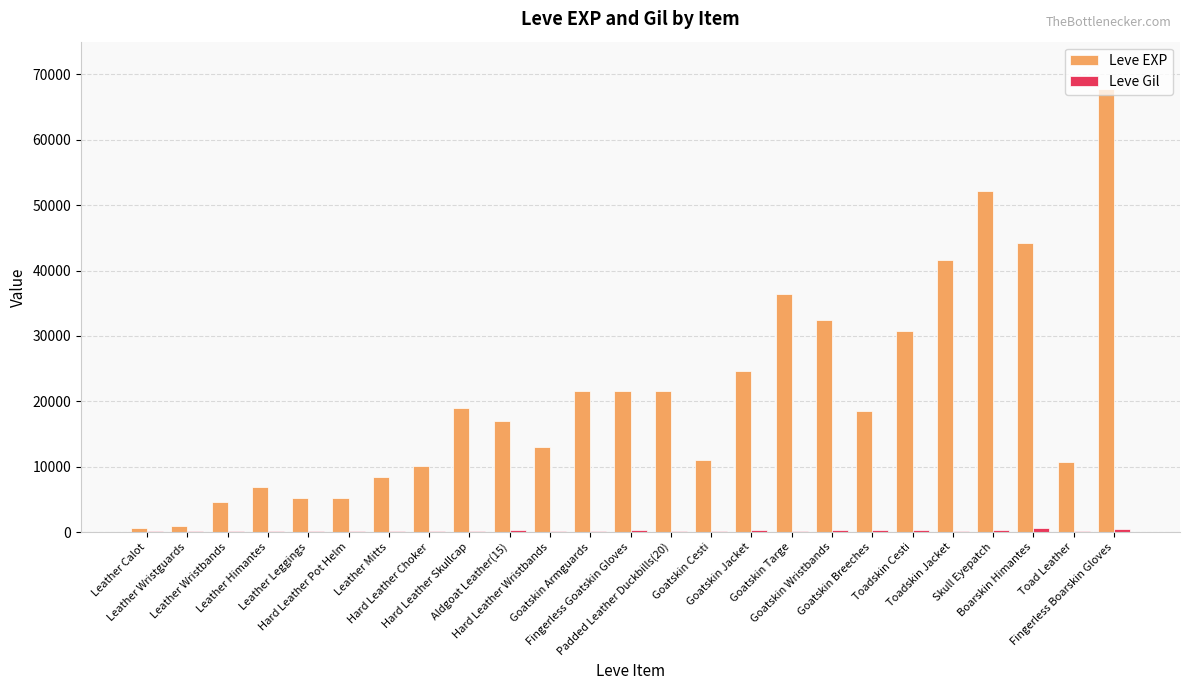

The Leve EXP series shows 44230 at Boarskin Himantes. True or false?

True